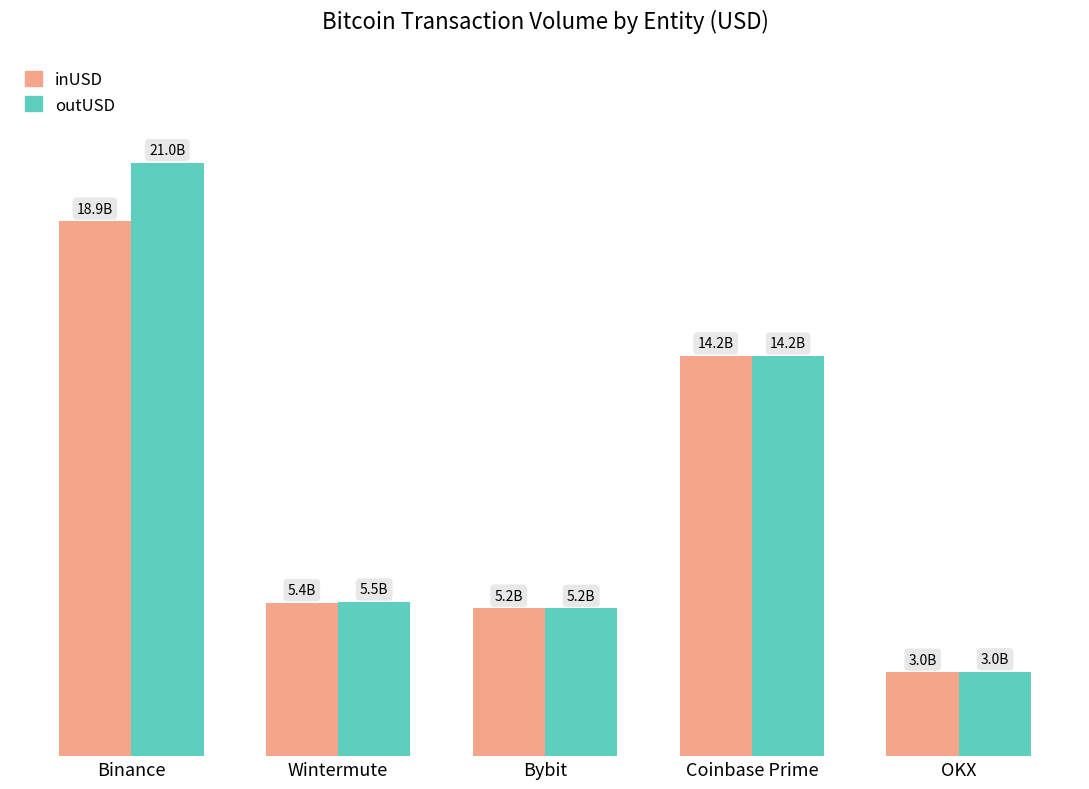

What are all the series names shown in the legend?

inUSD, outUSD